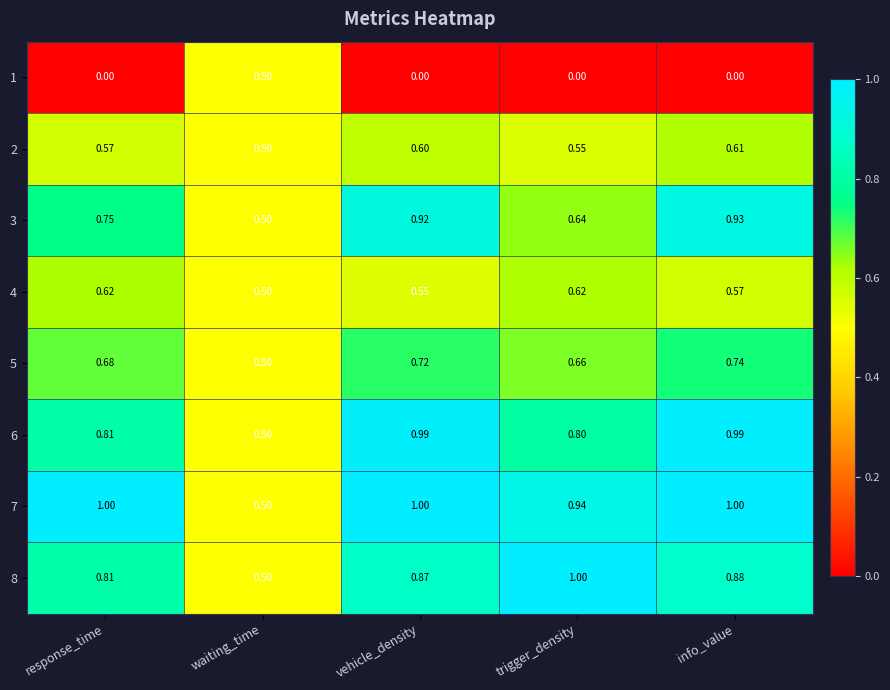

Is the value of 5 at info_value greater than the value of 3 at vehicle_density?

No